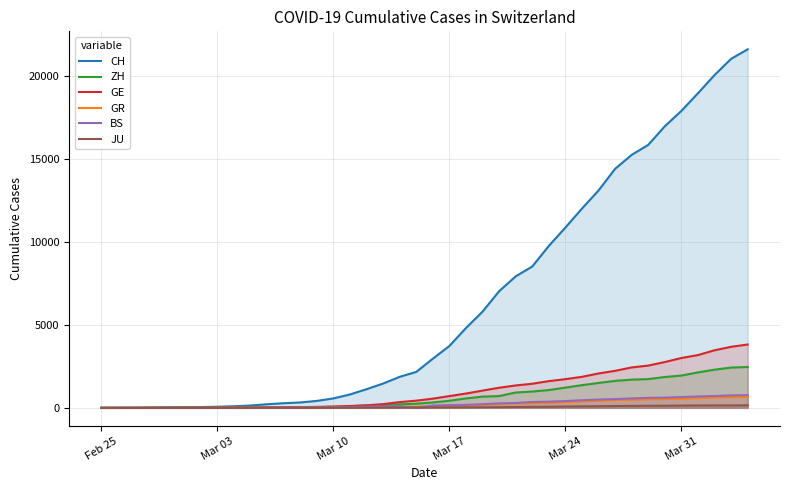

How many positive values does the GE series have?

39